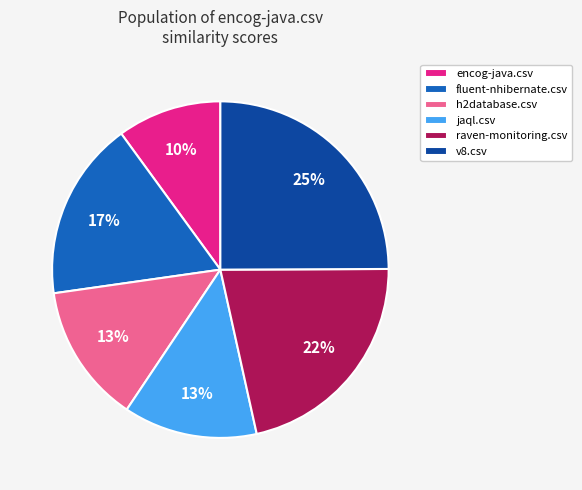

How many slices are in this pie chart?

6